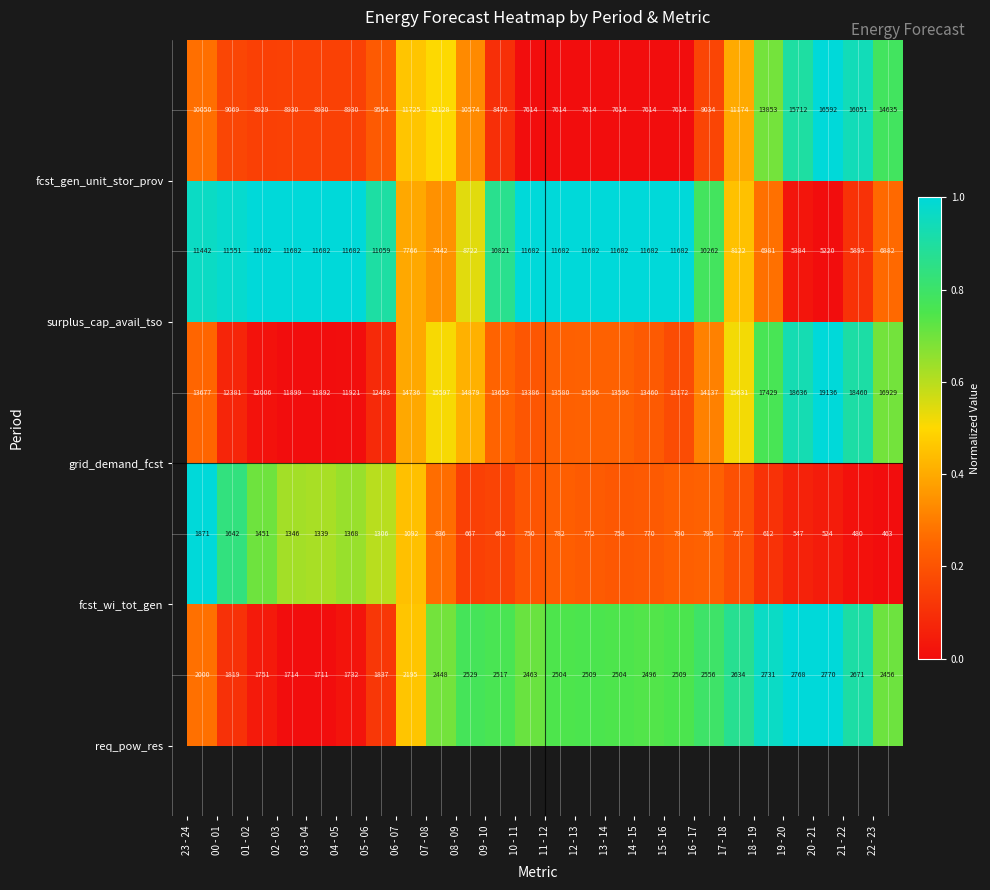

What is the smallest value displayed?

463